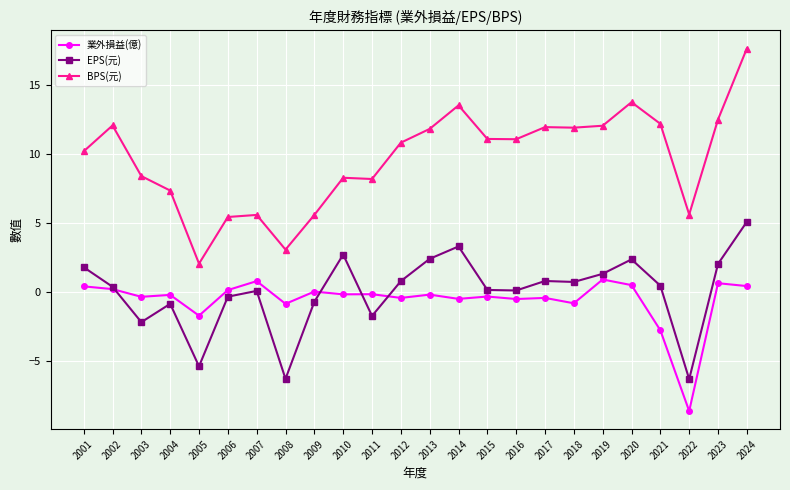

Which series has the largest total across all categories?

BPS(元)